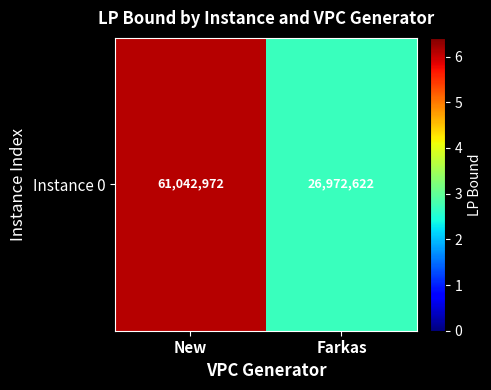

What is the sum of the values at New and Farkas?

88015594.6